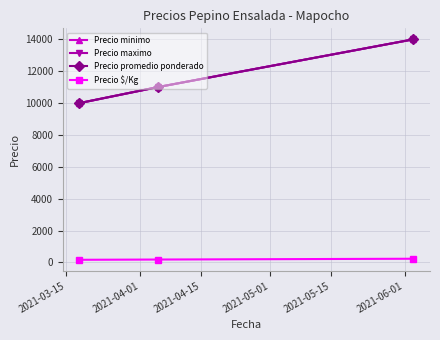

What is the difference between the maximum and minimum values in the Precio minimo series?

4000